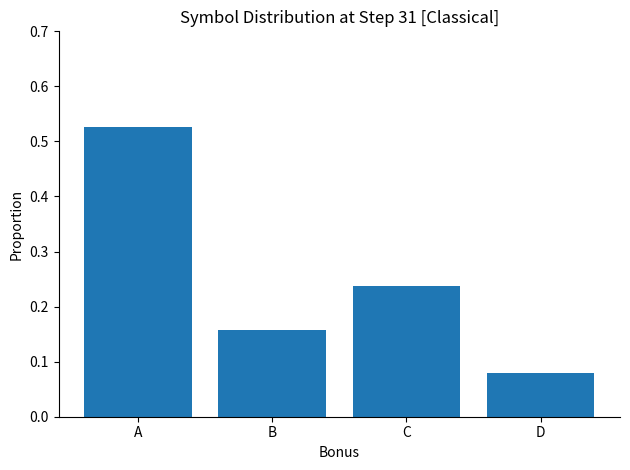

List the labels in order of value, smallest first.

D, B, C, A